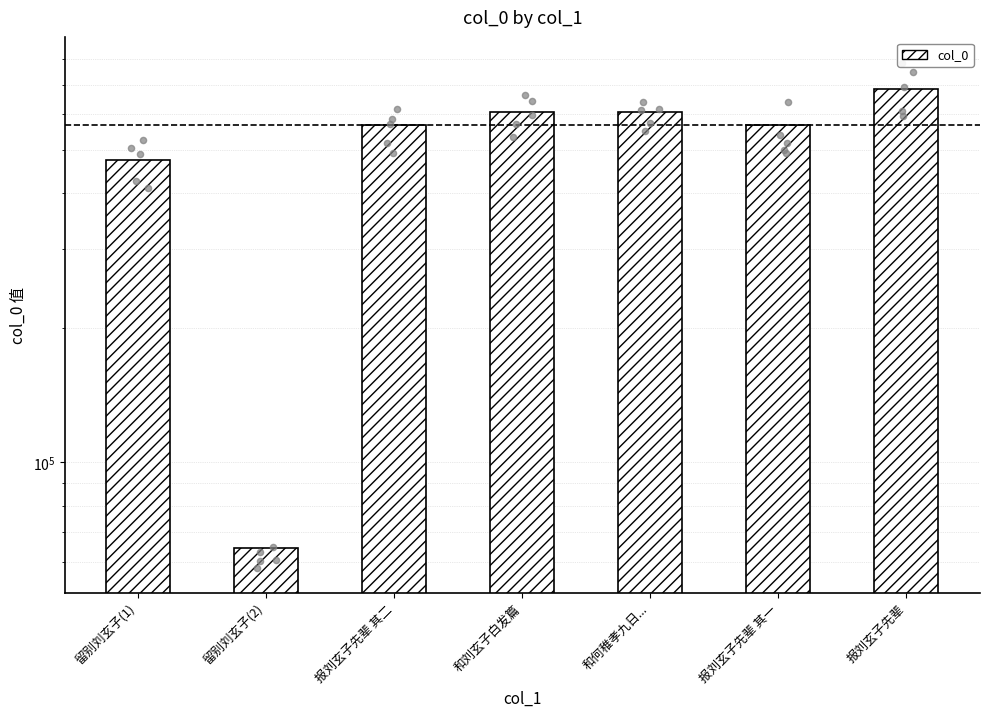

What is the change in value from 和刘玄子白发篇 to 报刘玄子先辈?

+75191